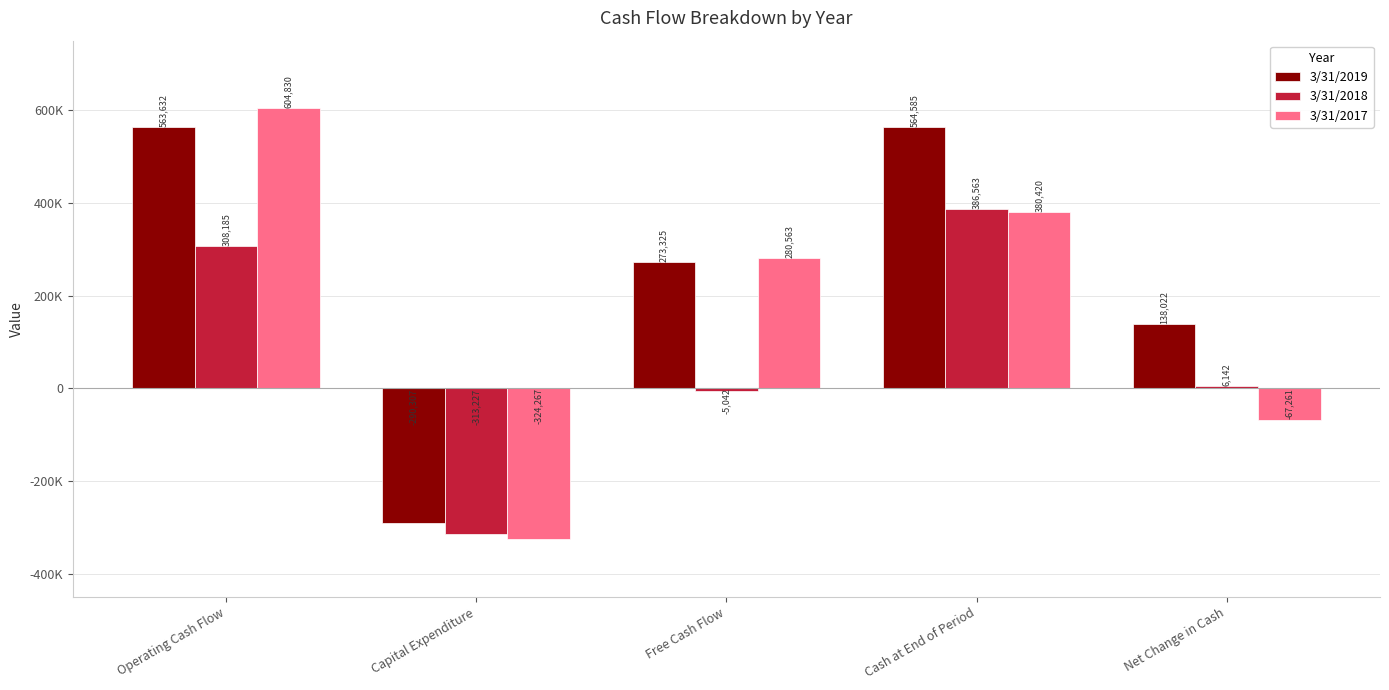

The 3/31/2017 series shows 280563 at Free Cash Flow. True or false?

True